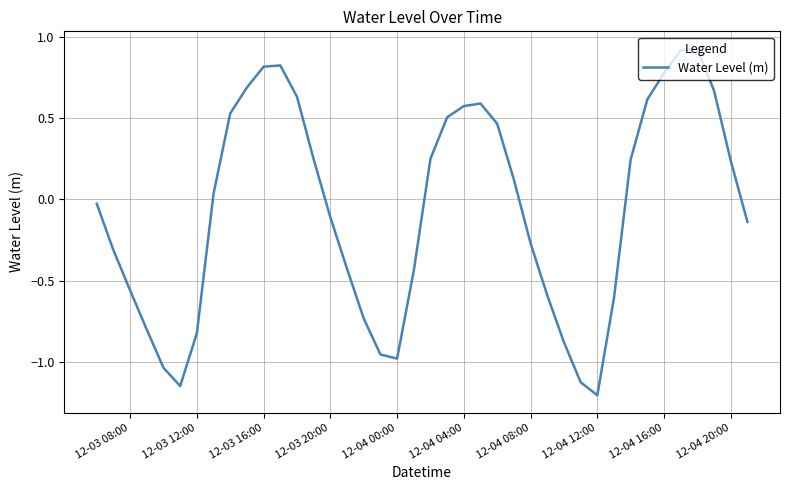

What is the minimum value shown in the chart?

-1.2